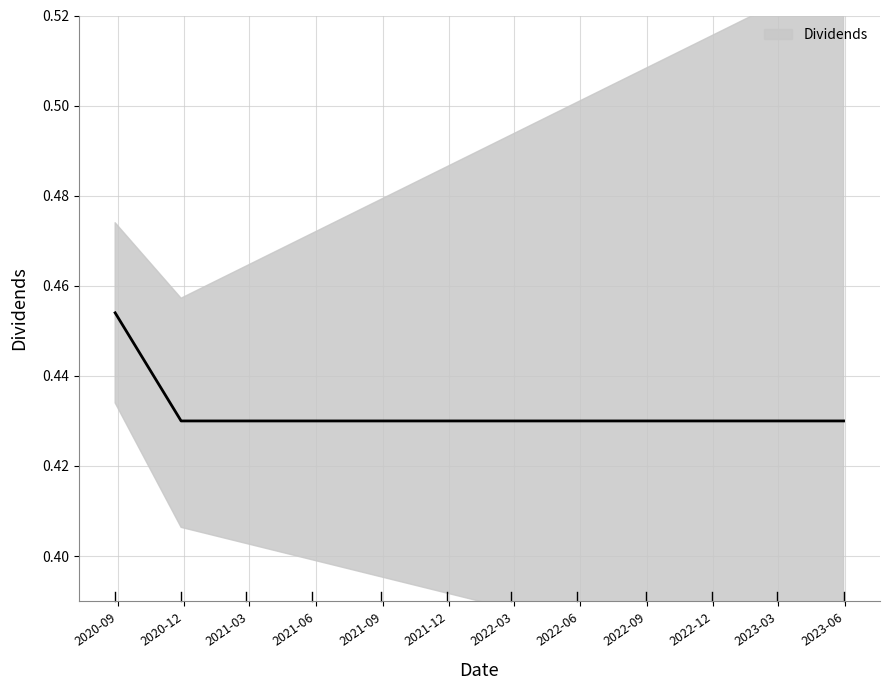

List the labels in order of value, largest first.

2020-08-28, 2020-11-27, 2021-02-25, 2021-05-27, 2021-08-30, 2021-11-29, 2022-02-25, 2022-05-27, 2022-08-30, 2022-11-29, 2023-02-27, 2023-05-30